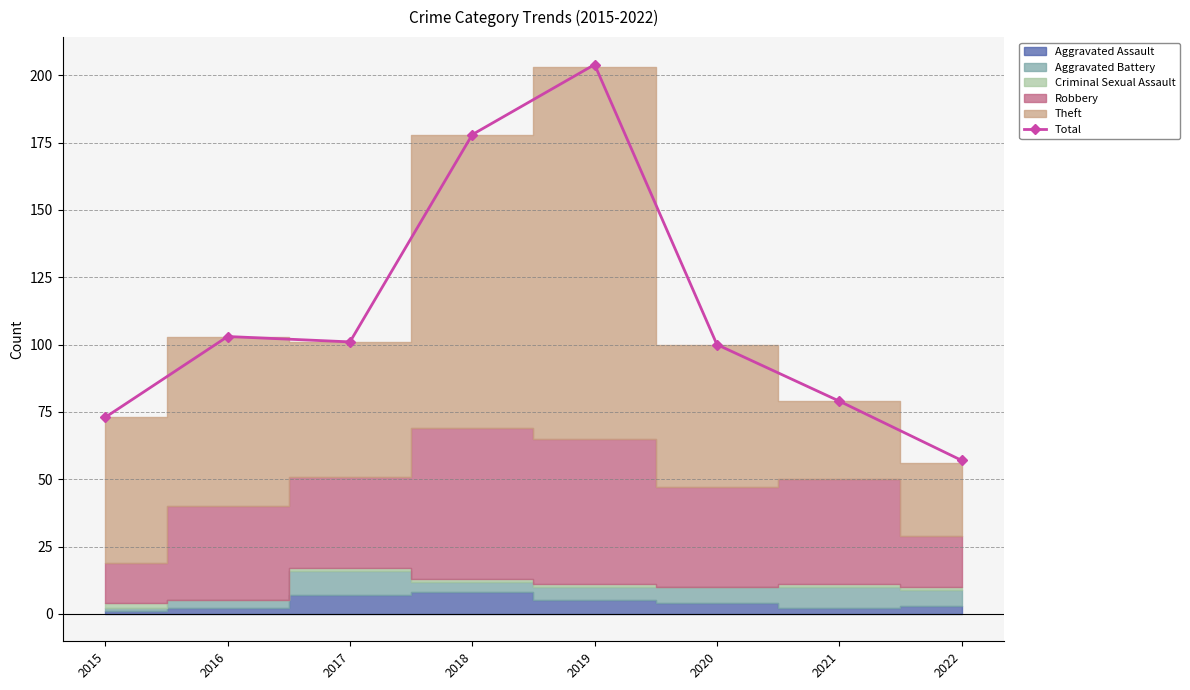

List the labels in order of value, smallest first.

2022, 2015, 2021, 2020, 2017, 2016, 2018, 2019